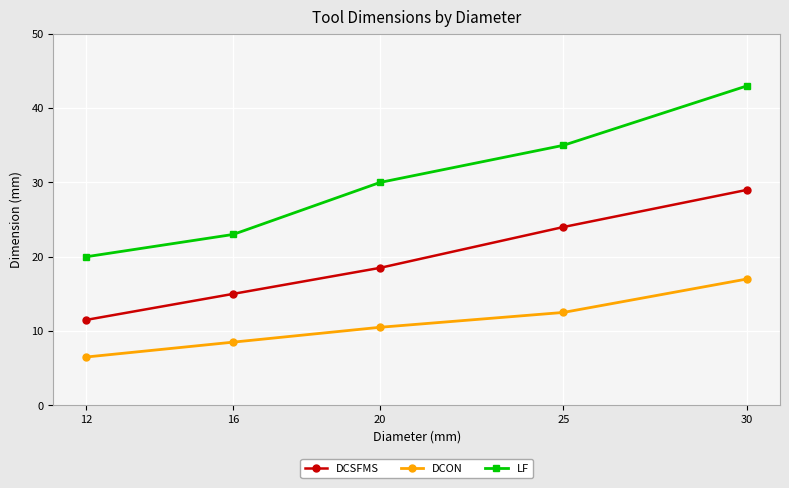

Which series has the widest spread of values?

LF